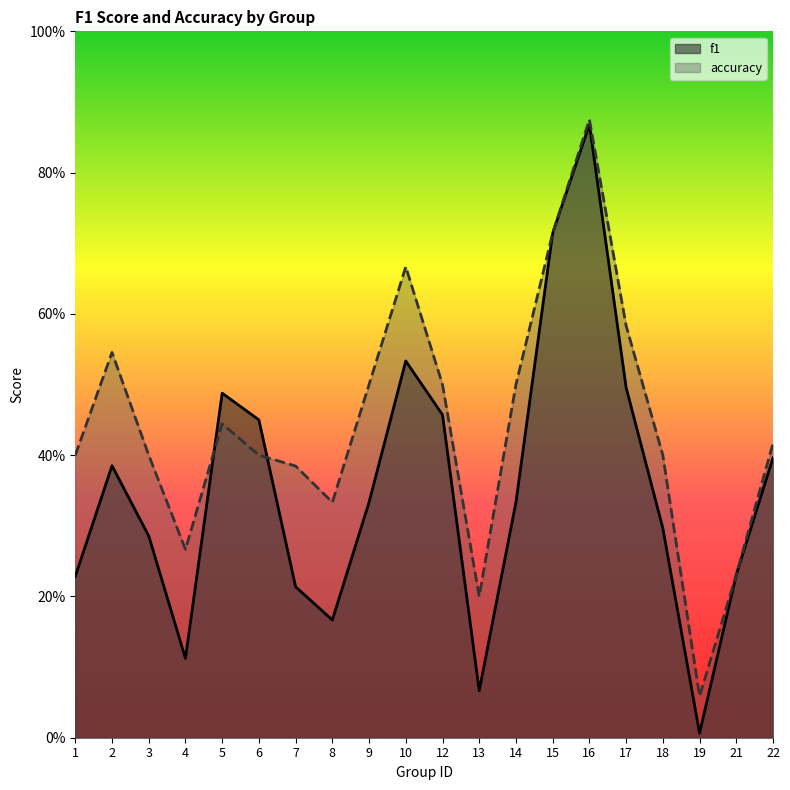

At how many categories does at least one series exceed 0?

20